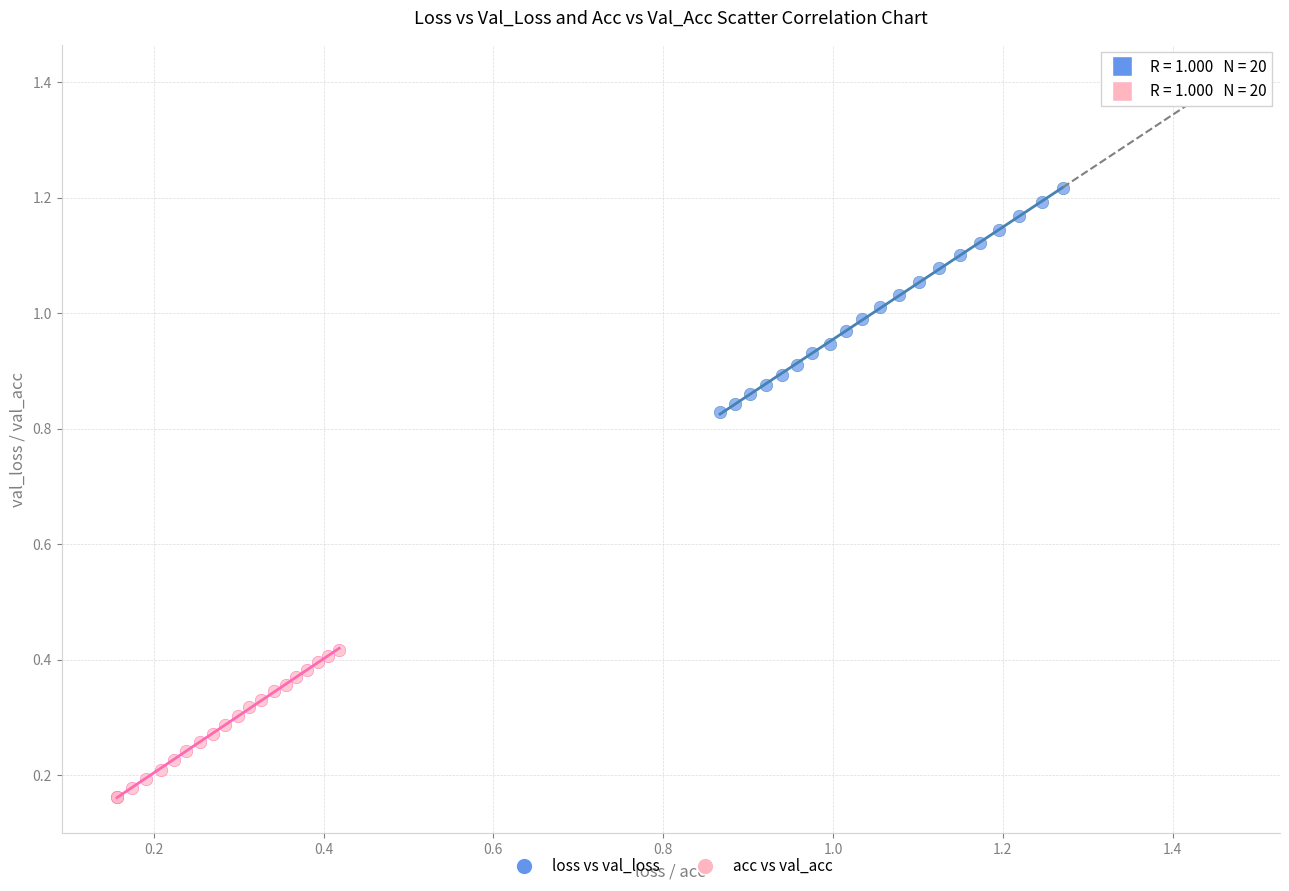

What are all the series names shown in the legend?

loss vs val_loss, acc vs val_acc